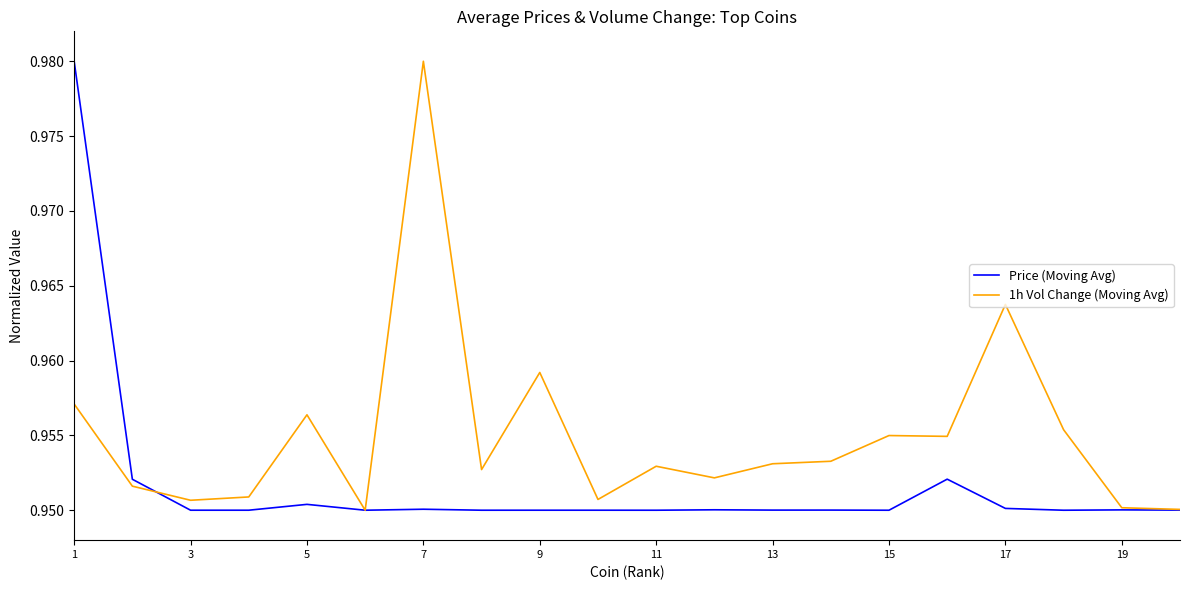

How many lines are shown in the chart?

2